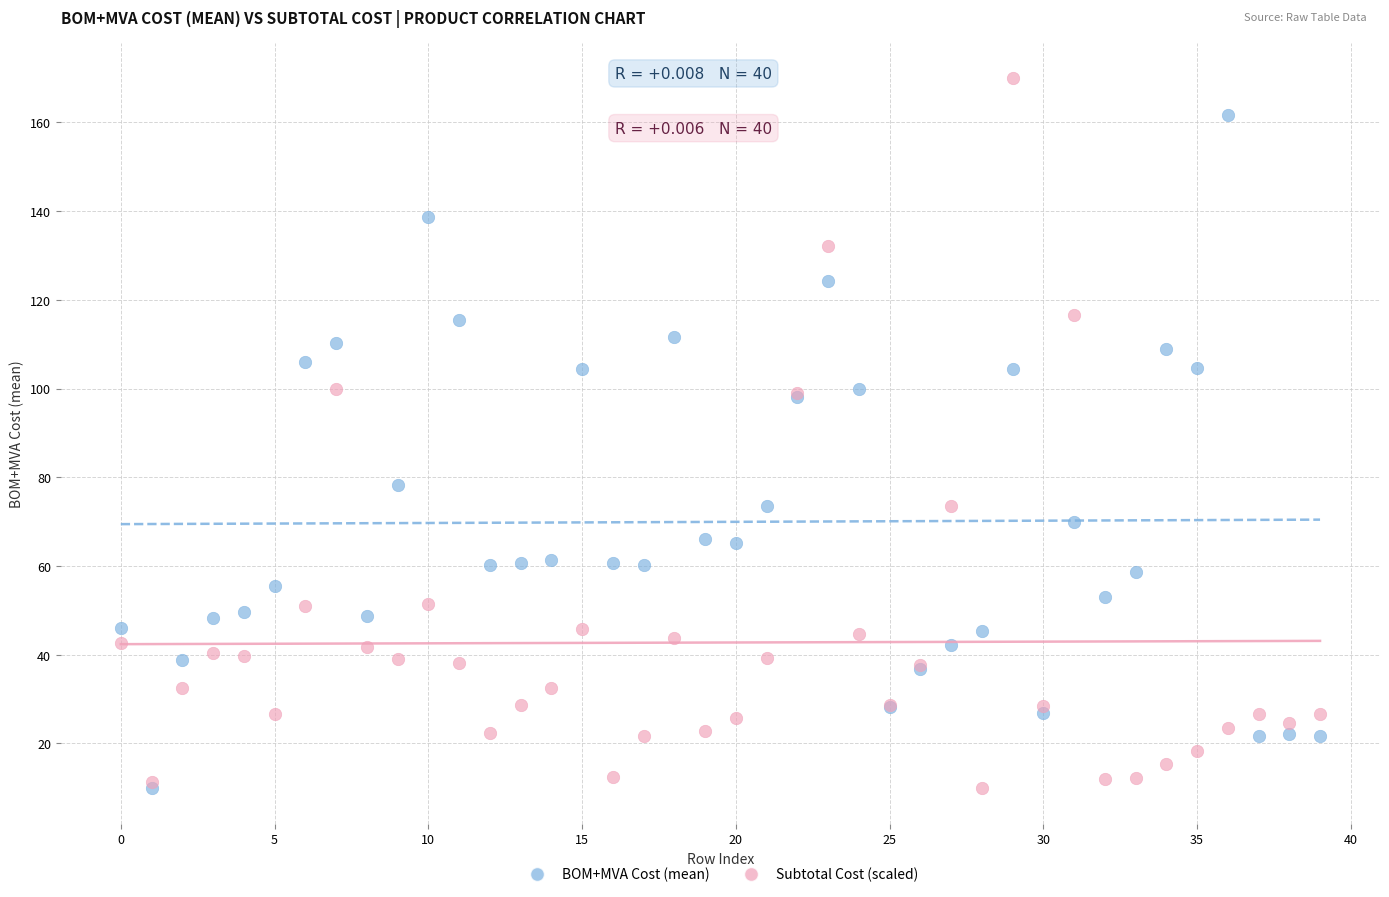

In the BOM+MVA Cost (mean) series, what Y value is closest to 85?

78.2